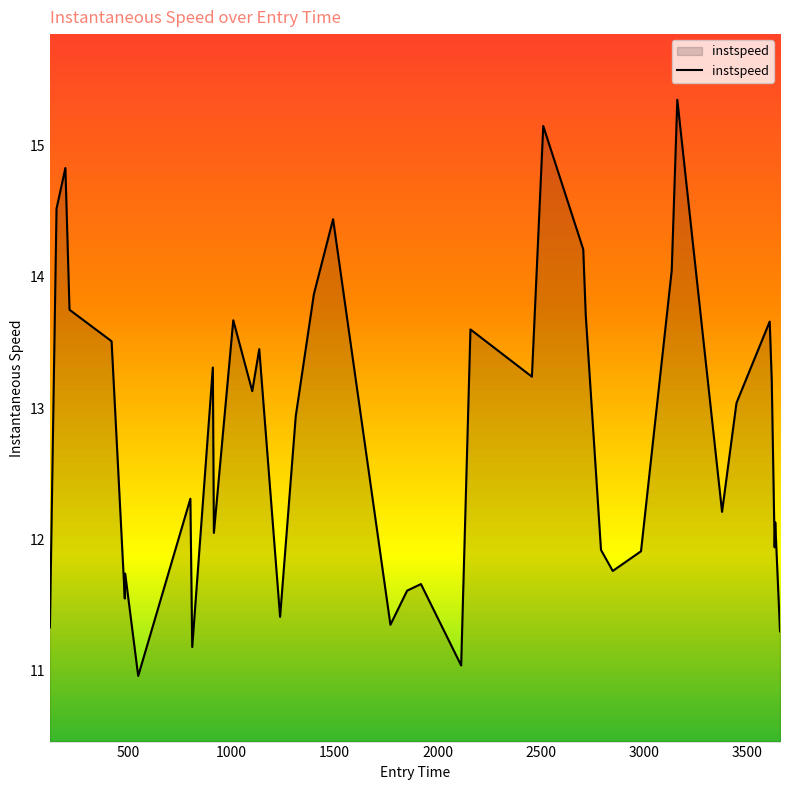

What is the smallest value displayed?

11.0